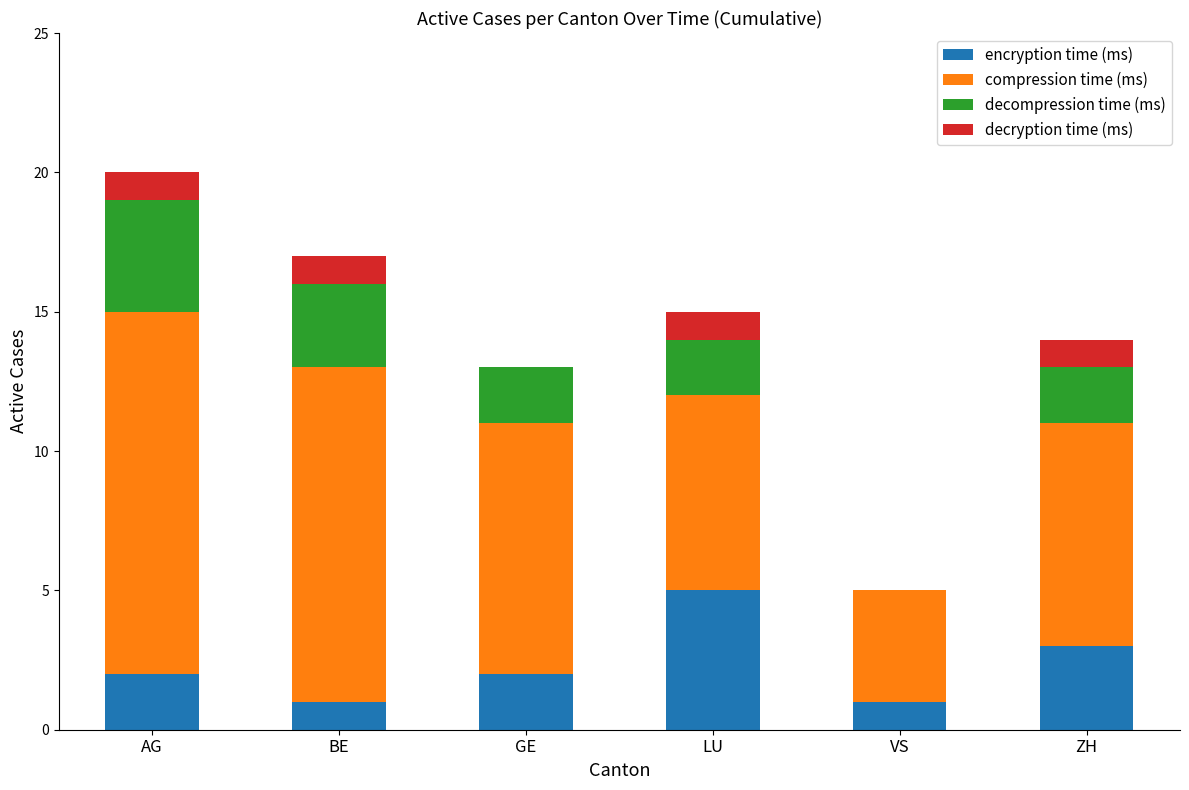

What is the sum of the encryption time (ms) values at BE and ZH?

4